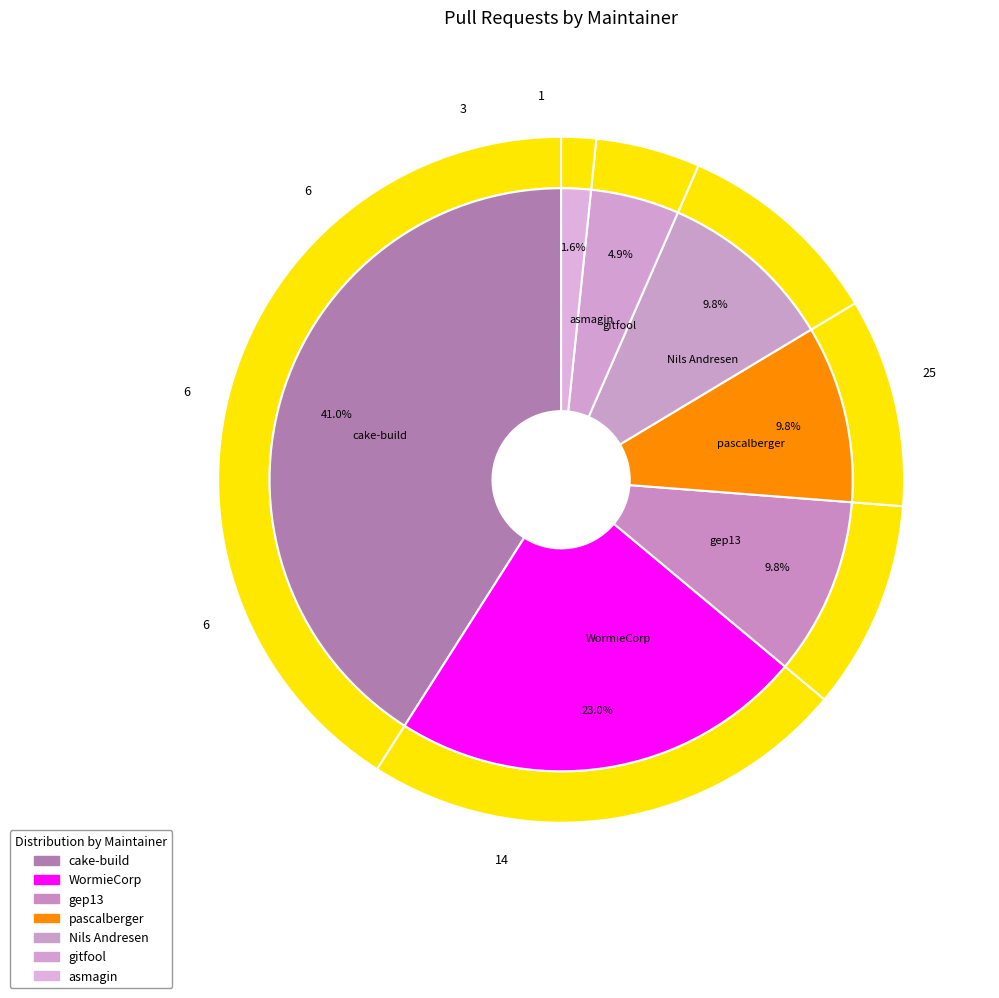

To the nearest percent, what is the average slice percentage?

14%